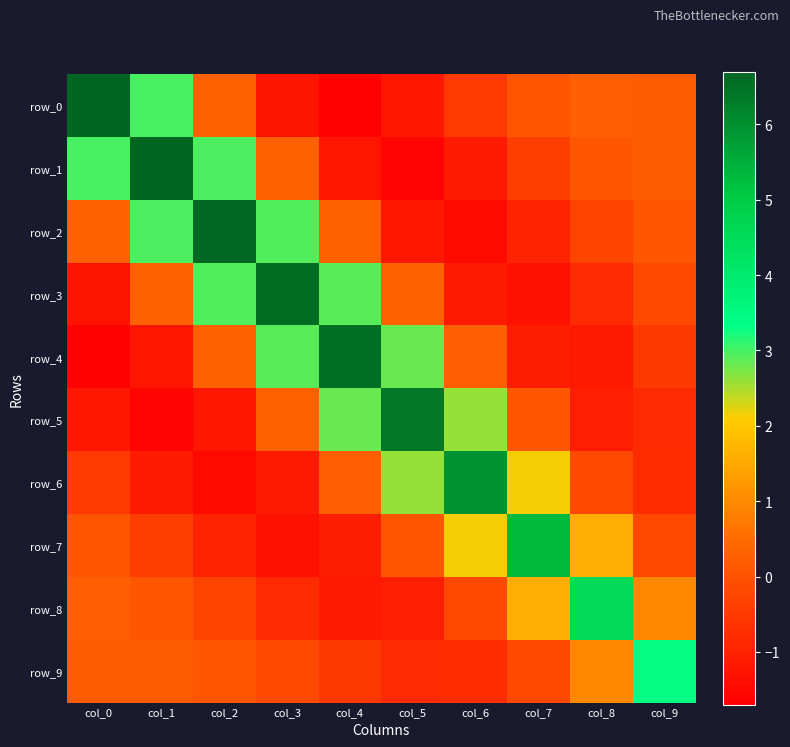

What is the total value across all series at col_5?

6.3